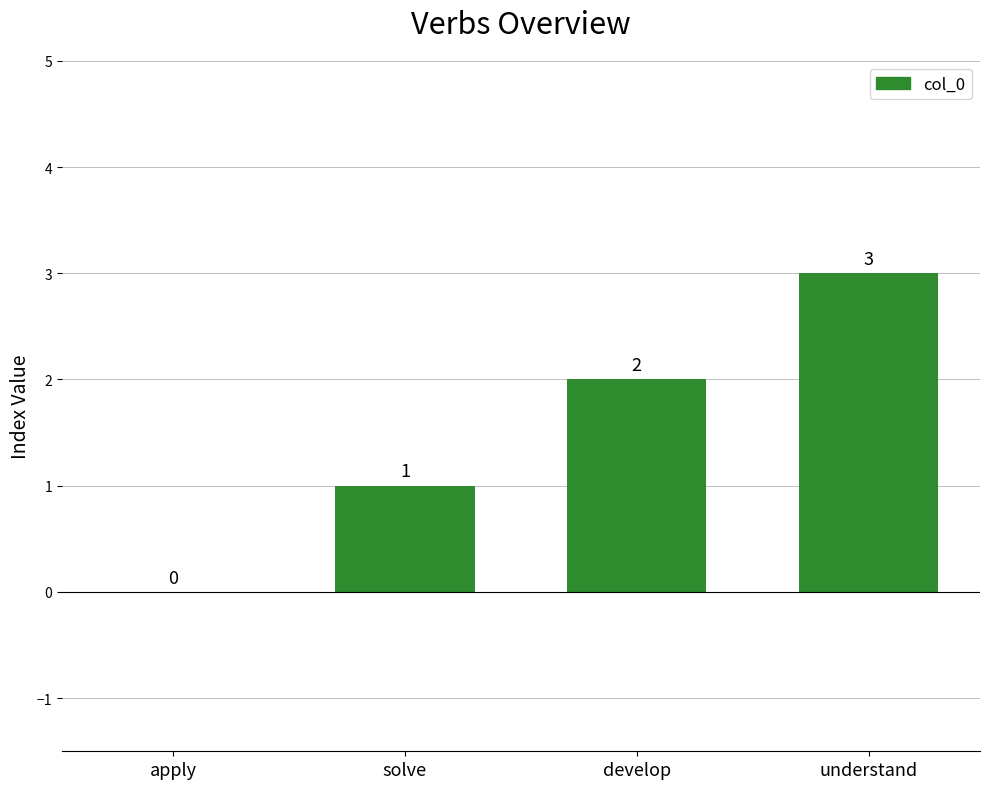

What is the change in value from solve to understand?

+2